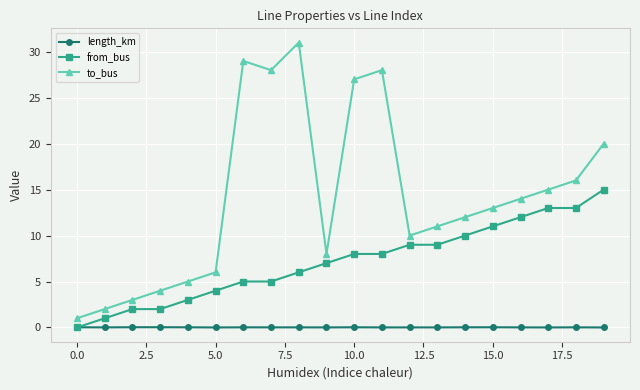

How many data points in from_bus are less than 8?

10